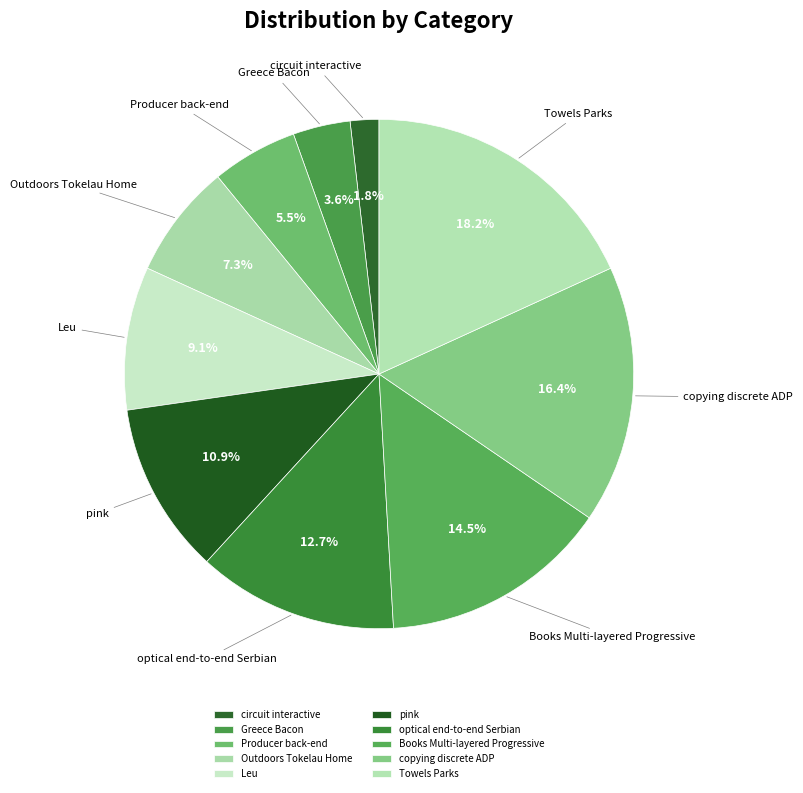

The Greece Bacon slice represents 4% of the pie. True or false?

True